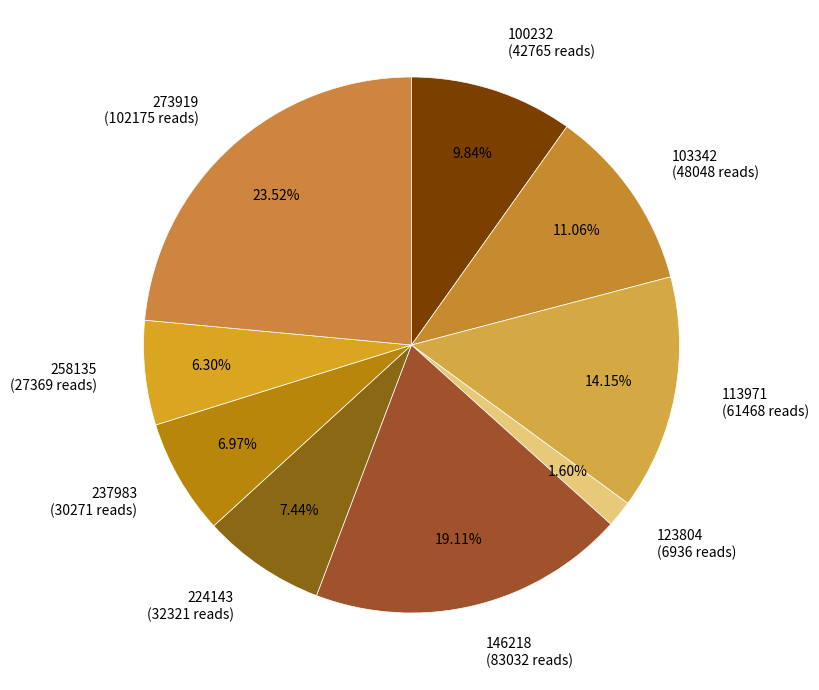

To the nearest percent, what is the average slice percentage?

11%